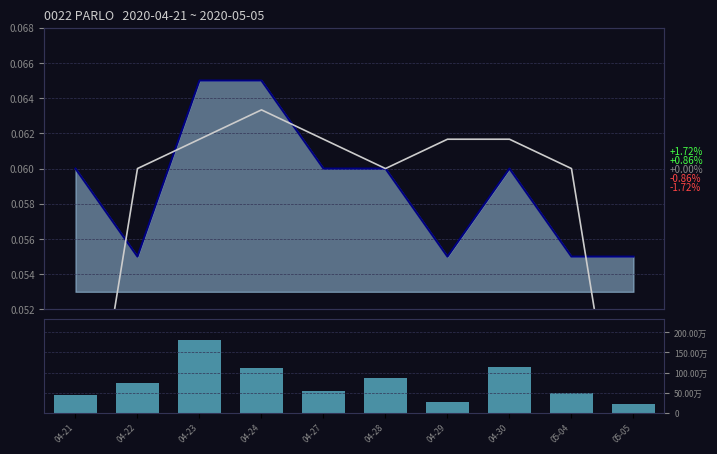

At which category is the sum across all series the highest?

04-23